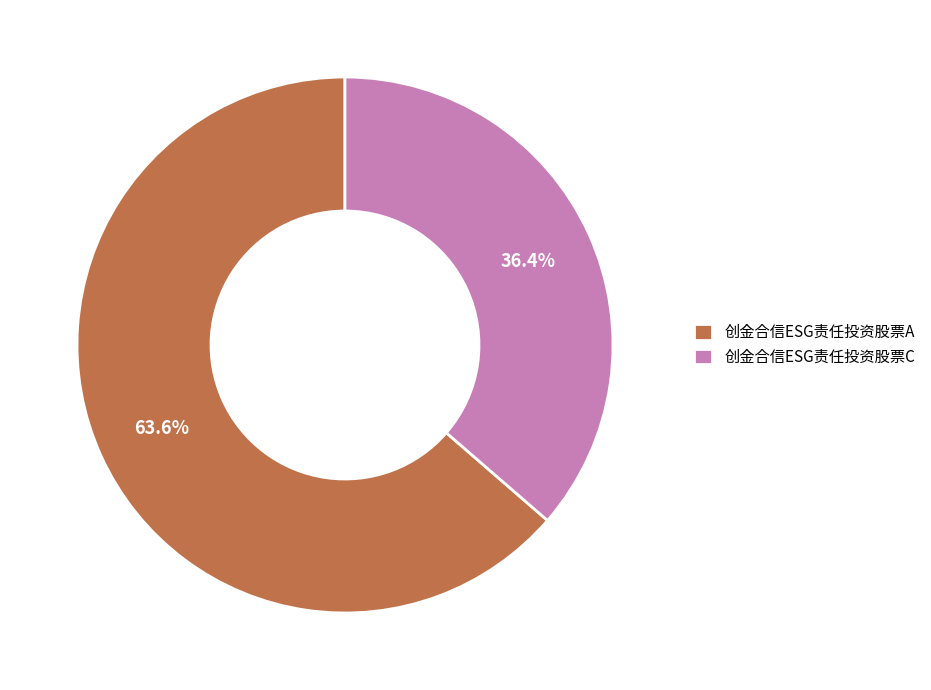

To the nearest percent, what portion does 创金合信ESG责任投资股票A represent?

64%